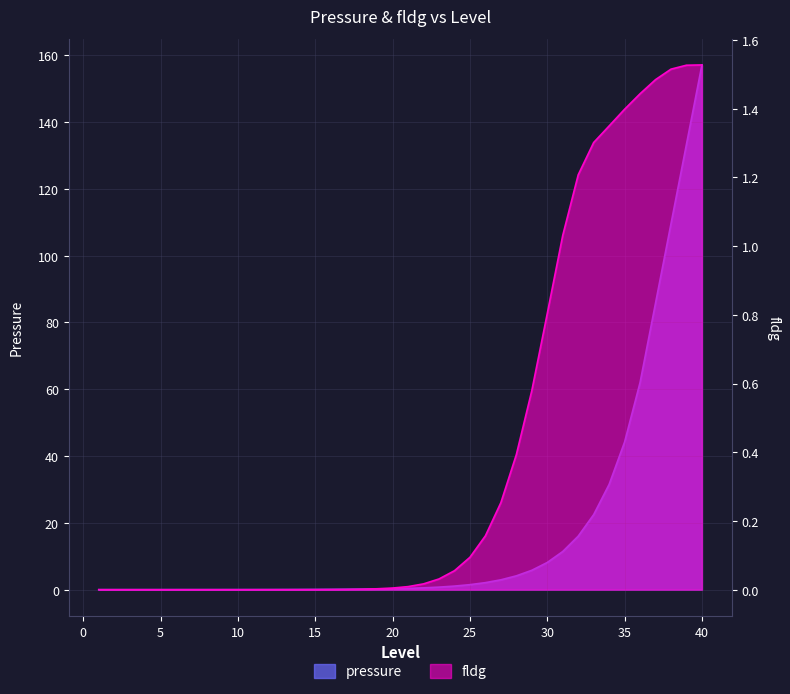

Which series has the widest spread of values?

pressure